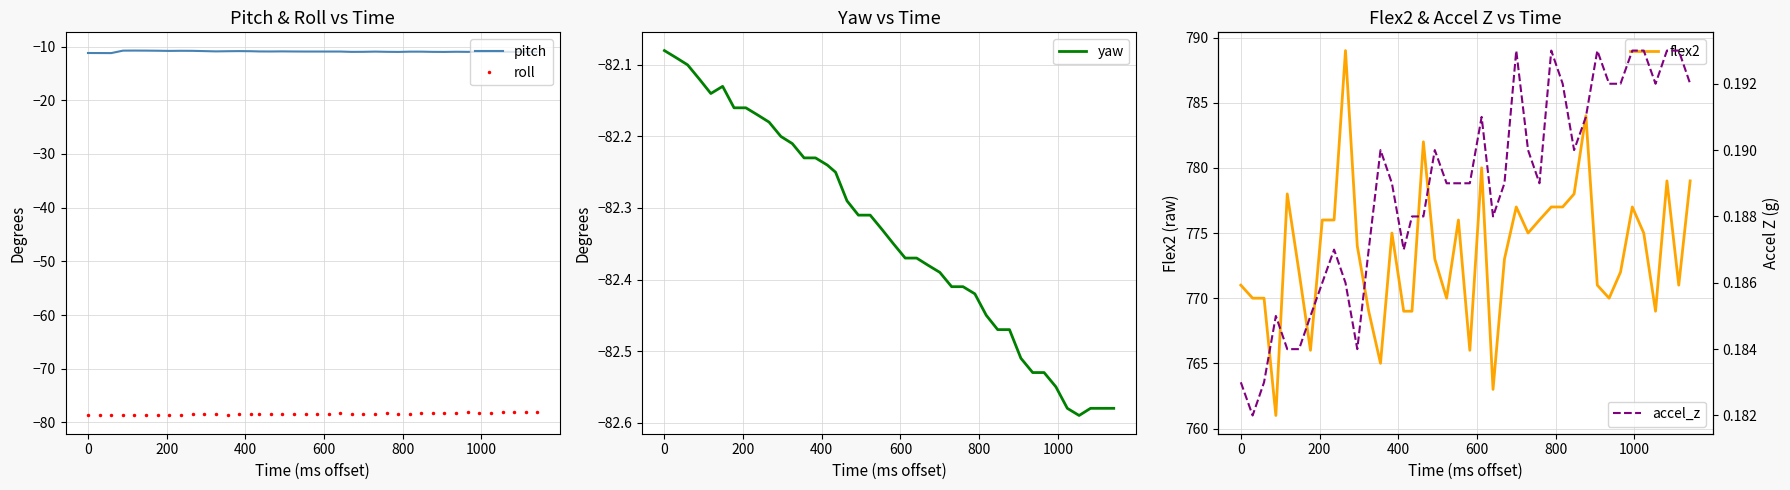

What is the minimum value for roll?

-78.7